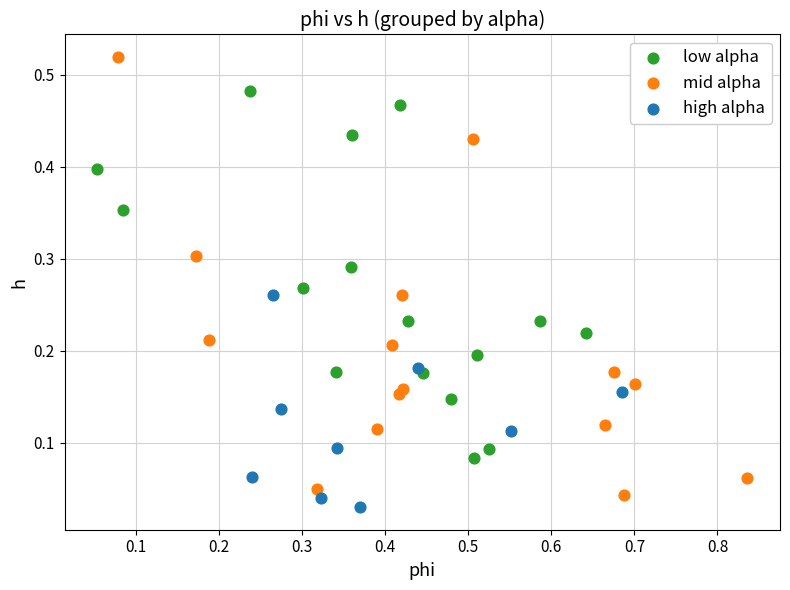

Which series reaches the maximum Y coordinate?

mid alpha